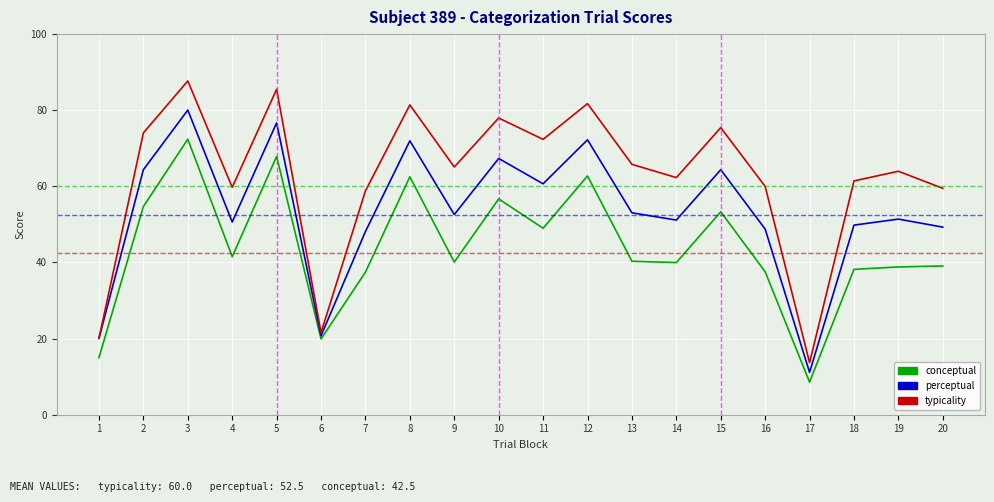

True or false: conceptual and typicality intersect in this chart.

False